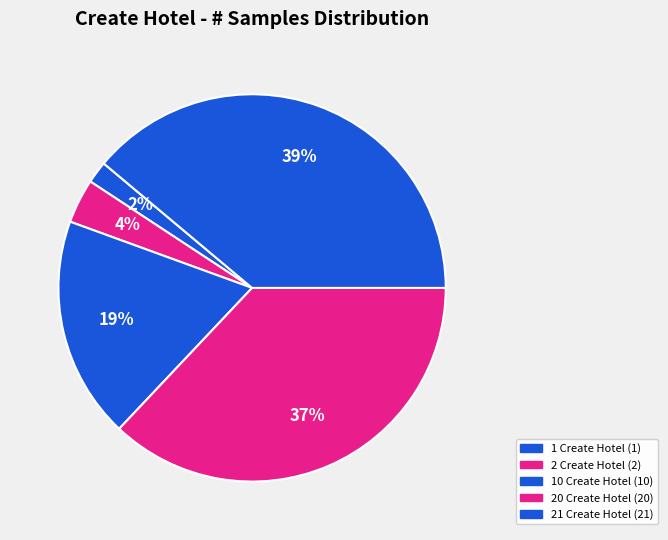

To the nearest percent, what is the average slice percentage?

20%